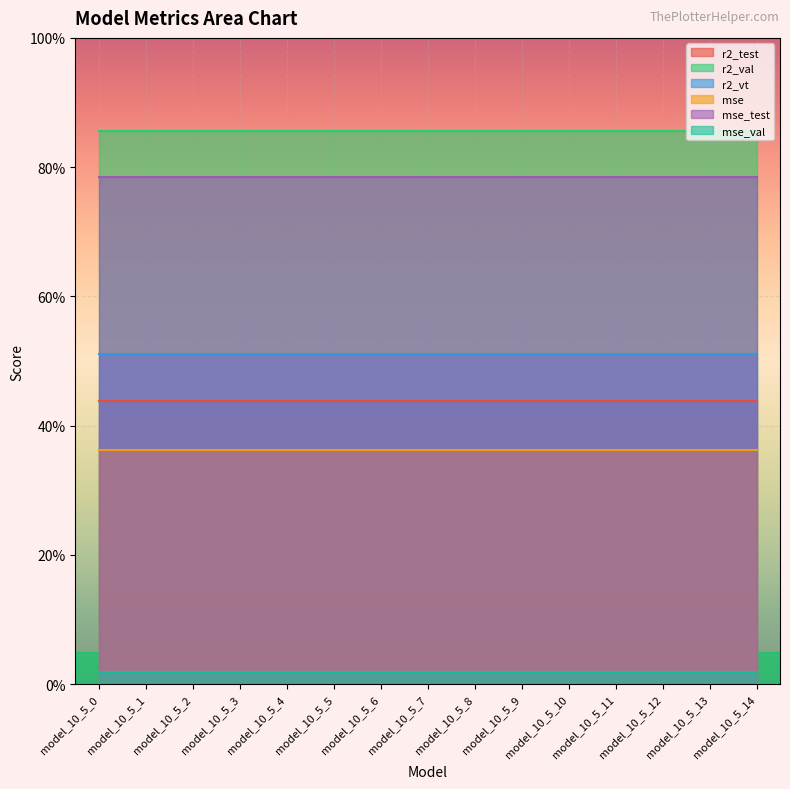

Which series changed the most between model_10_5_7 and model_10_5_12?

r2_test